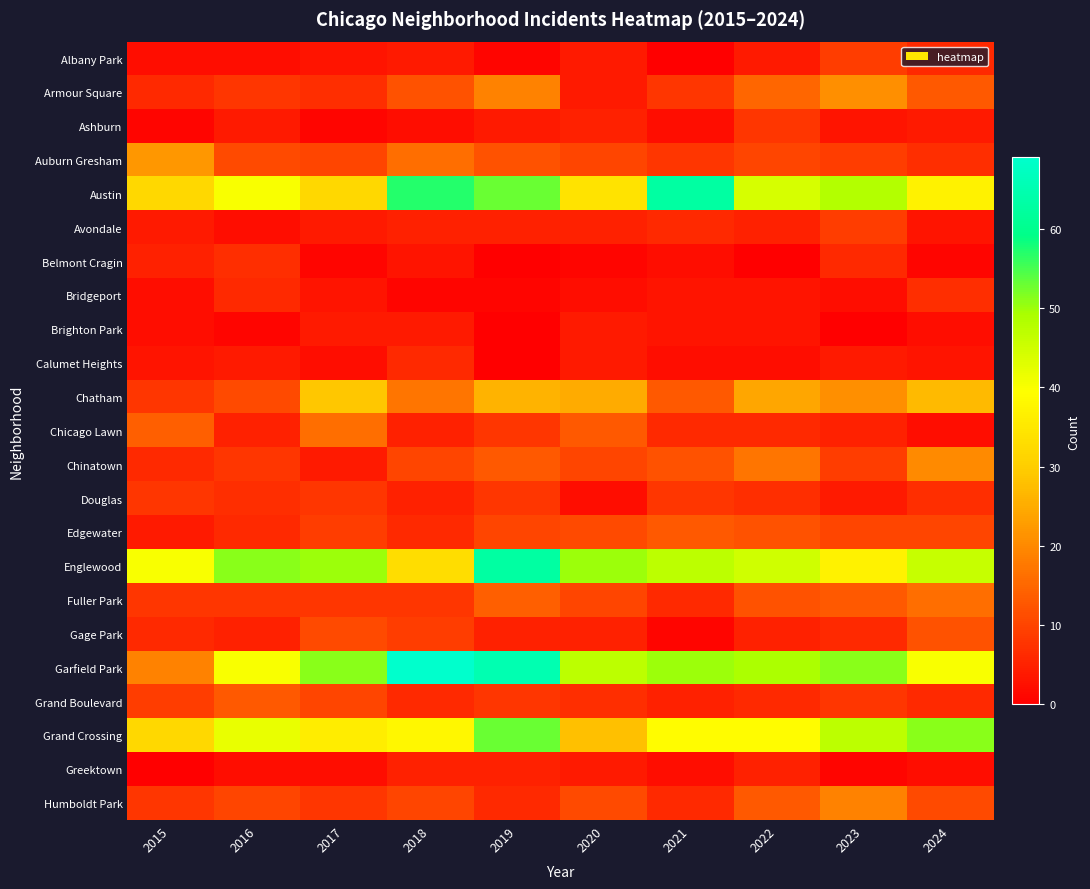

Reading right to left, what are all the values shown in this chart?

Albany Park: 2024=6	2023=9	2022=4	2021=0	2020=4	2019=1	2018=4	2017=3	2016=2	2015=2
Armour Square: 2024=13	2023=21	2022=15	2021=8	2020=4	2019=19	2018=12	2017=7	2016=8	2015=6
Ashburn: 2024=4	2023=3	2022=8	2021=2	2020=5	2019=4	2018=2	2017=1	2016=4	2015=1
Auburn Gresham: 2024=7	2023=9	2022=10	2021=8	2020=10	2019=12	2018=16	2017=10	2016=11	2015=22
Austin: 2024=37	2023=48	2022=44	2021=63	2020=34	2019=53	2018=57	2017=32	2016=40	2015=32
Avondale: 2024=3	2023=9	2022=5	2021=6	2020=5	2019=5	2018=5	2017=4	2016=2	2015=4
Belmont Cragin: 2024=1	2023=6	2022=0	2021=2	2020=1	2019=0	2018=3	2017=1	2016=7	2015=5
Bridgeport: 2024=7	2023=2	2022=3	2021=3	2020=2	2019=1	2018=1	2017=3	2016=6	2015=2
Brighton Park: 2024=2	2023=0	2022=3	2021=3	2020=4	2019=0	2018=4	2017=4	2016=1	2015=2
Calumet Heights: 2024=3	2023=4	2022=2	2021=2	2020=4	2019=0	2018=6	2017=2	2016=4	2015=3
Chatham: 2024=27	2023=21	2022=24	2021=13	2020=25	2019=26	2018=17	2017=29	2016=11	2015=8
Chicago Lawn: 2024=2	2023=5	2022=6	2021=6	2020=13	2019=8	2018=5	2017=16	2016=5	2015=14
Chinatown: 2024=20	2023=9	2022=17	2021=12	2020=10	2019=13	2018=10	2017=4	2016=8	2015=6
Douglas: 2024=7	2023=4	2022=7	2021=8	2020=2	2019=8	2018=5	2017=8	2016=7	2015=8
Edgewater: 2024=10	2023=10	2022=12	2021=13	2020=11	2019=10	2018=6	2017=9	2016=6	2015=4
Englewood: 2024=46	2023=37	2022=45	2021=47	2020=50	2019=63	2018=33	2017=50	2016=51	2015=40
Fuller Park: 2024=16	2023=13	2022=12	2021=6	2020=10	2019=14	2018=8	2017=8	2016=8	2015=8
Gage Park: 2024=12	2023=6	2022=5	2021=1	2020=5	2019=5	2018=9	2017=11	2016=5	2015=6
Garfield Park: 2024=40	2023=51	2022=49	2021=50	2020=47	2019=65	2018=69	2017=51	2016=40	2015=19
Grand Boulevard: 2024=6	2023=8	2022=6	2021=5	2020=7	2019=8	2018=6	2017=10	2016=13	2015=9
Grand Crossing: 2024=51	2023=47	2022=39	2021=39	2020=28	2019=53	2018=38	2017=36	2016=42	2015=32
Greektown: 2024=2	2023=1	2022=5	2021=2	2020=4	2019=5	2018=5	2017=2	2016=2	2015=0
Humboldt Park: 2024=11	2023=19	2022=13	2021=6	2020=11	2019=6	2018=10	2017=8	2016=10	2015=8